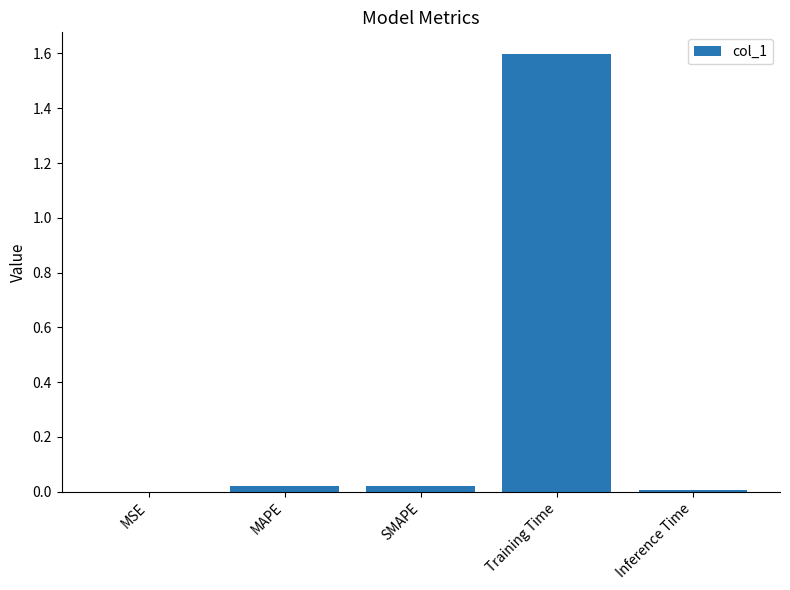

The value at Inference Time is 0.0. True or false?

True